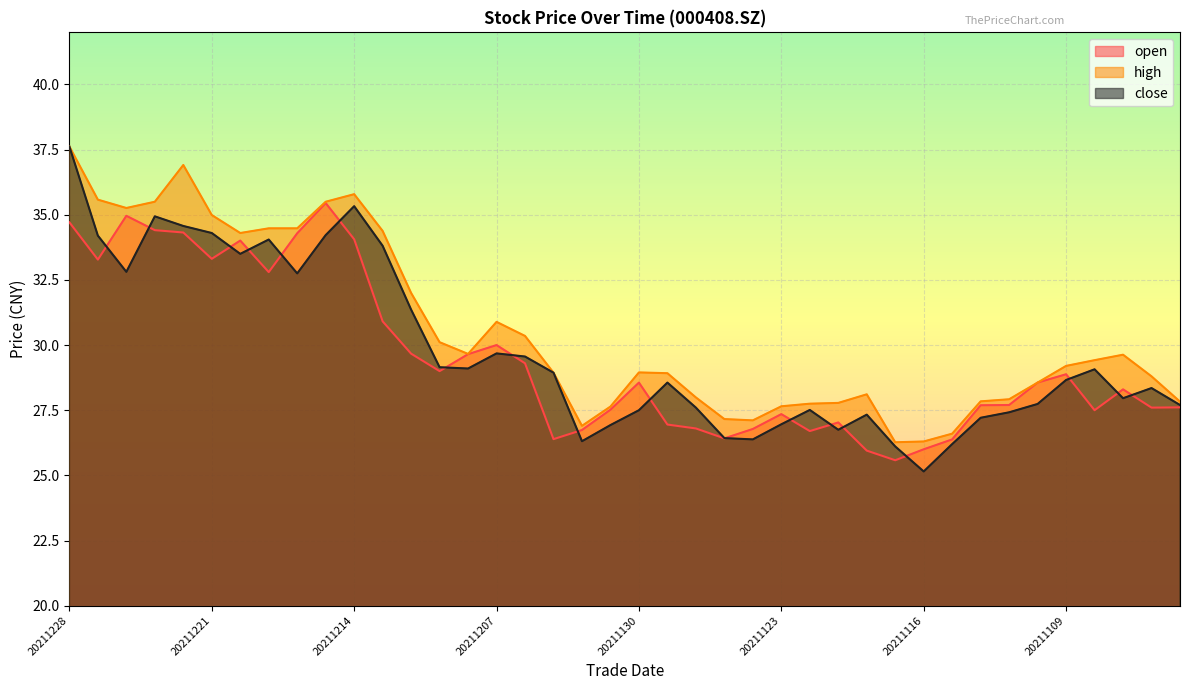

At which category does high reach its first local valley?

20211224